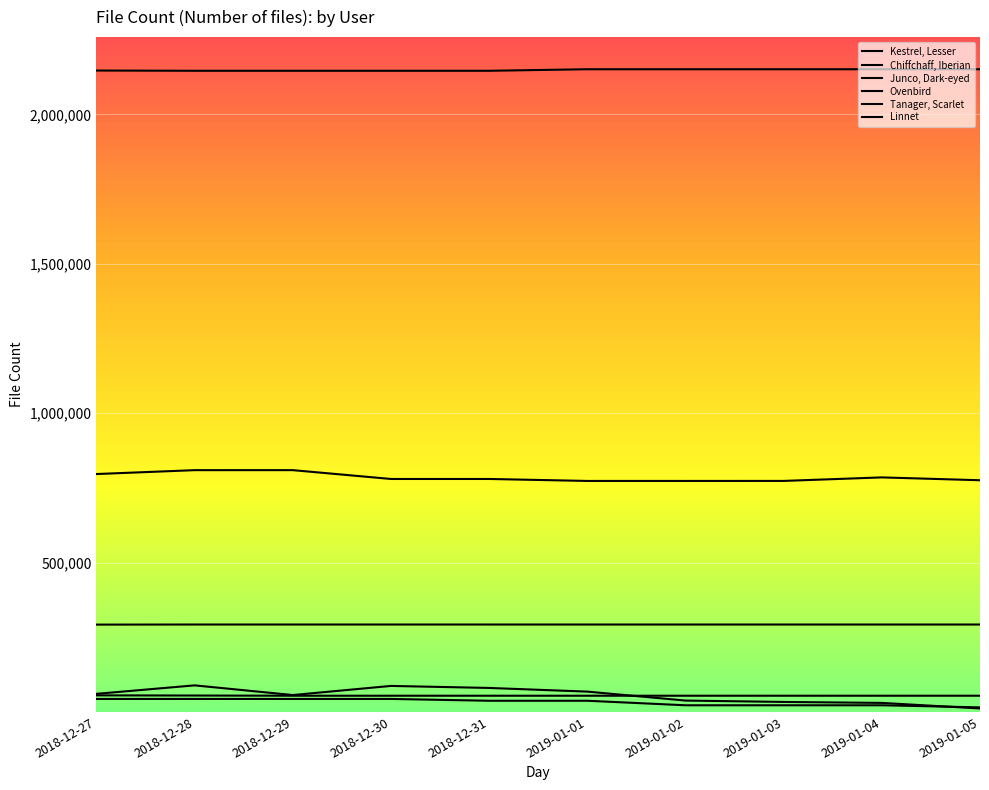

The value of Chiffchaff, Iberian at 2018-12-30 is 779767. True or false?

True